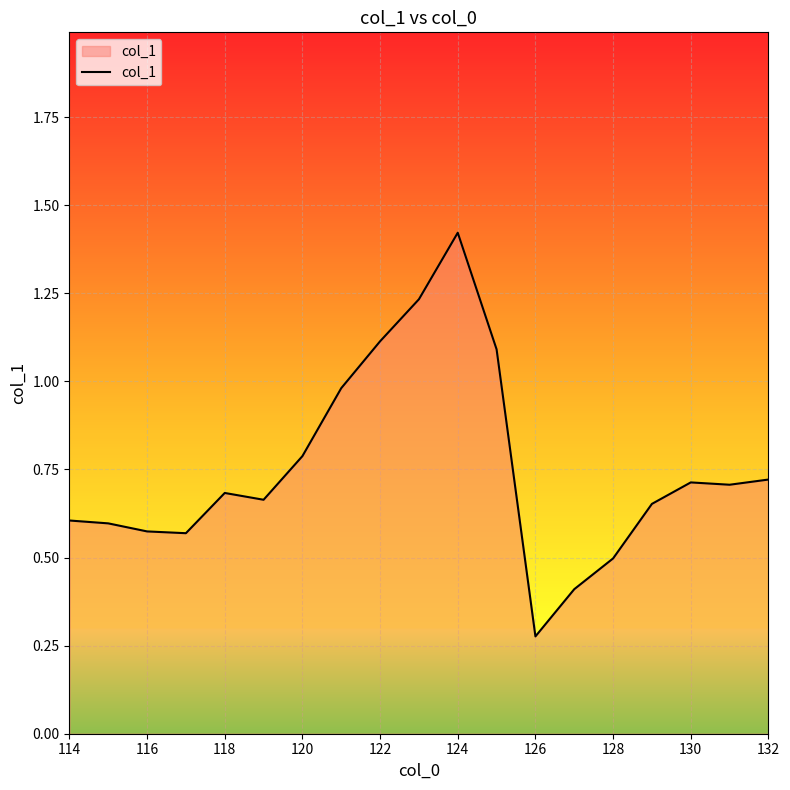

What is the value of the 19th point from the left?

0.7